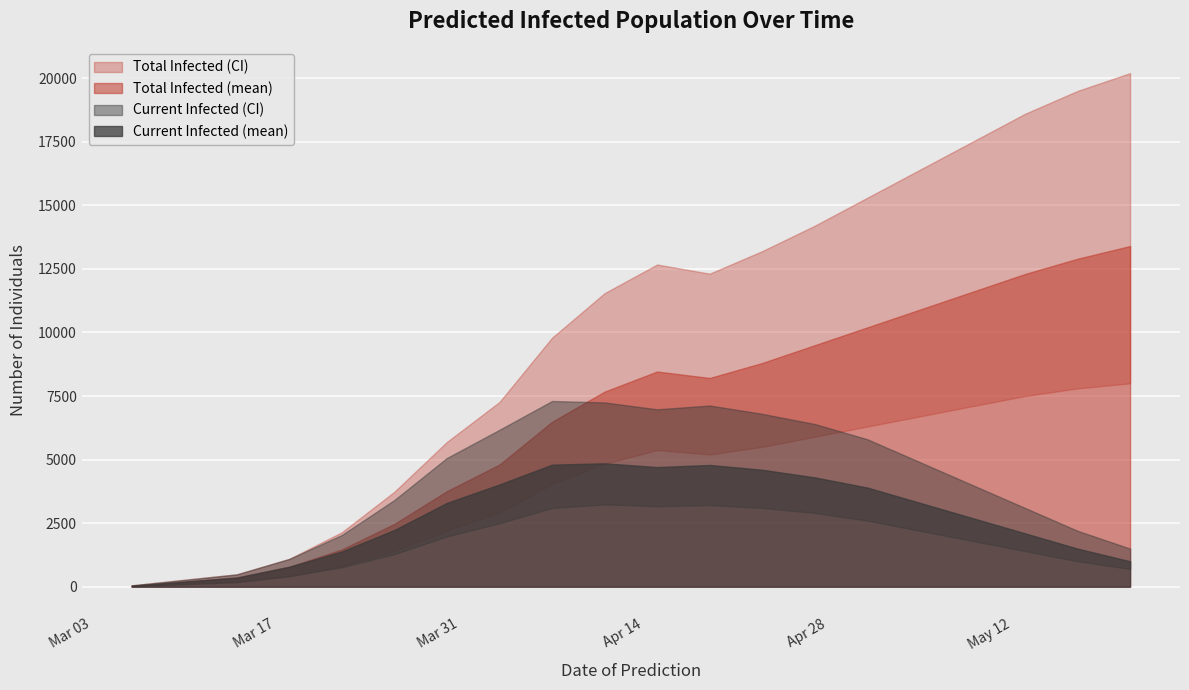

What is the value of the predicted_total_infected_lower point at the 4th from the left?

414